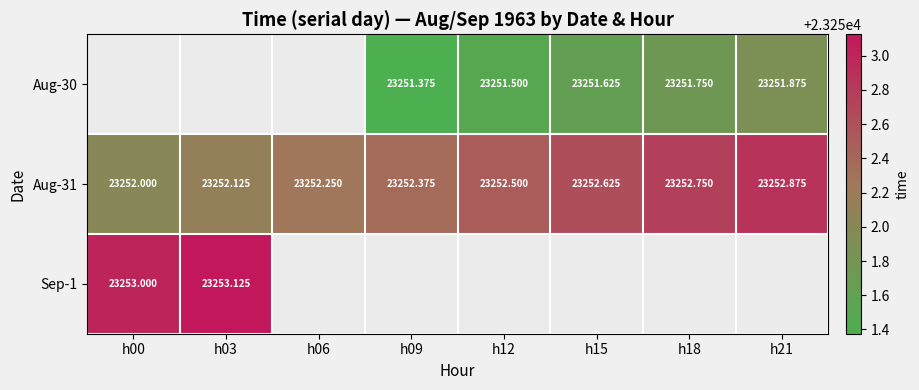

Is the value of Sep-1 at h09 greater than the value of Aug-31 at h15?

No